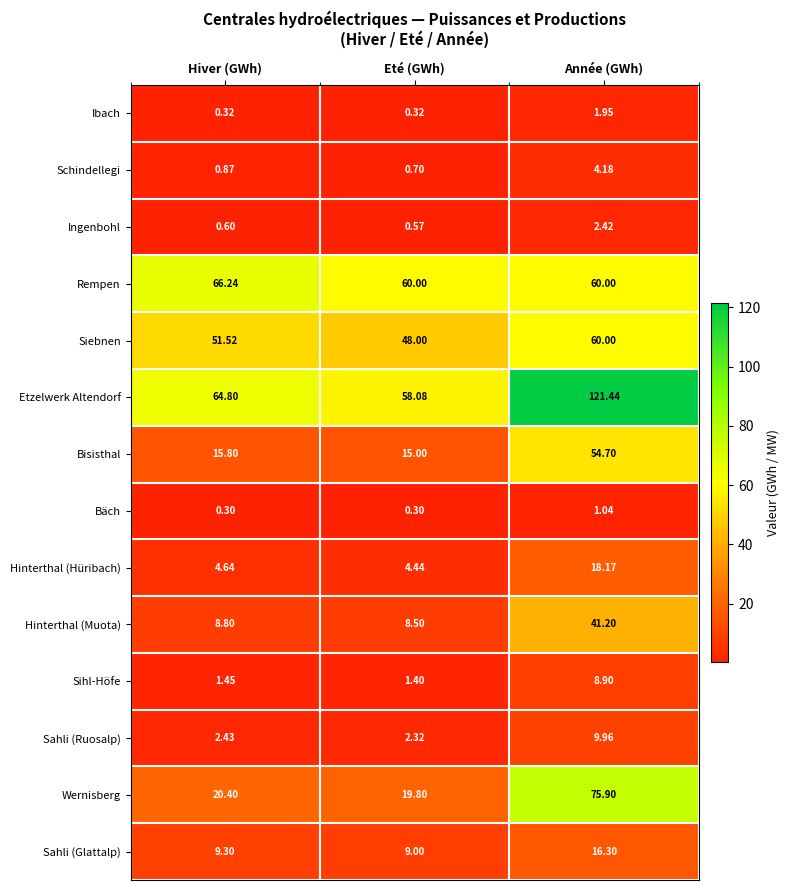

What is the minimum value shown in the chart?

0.3